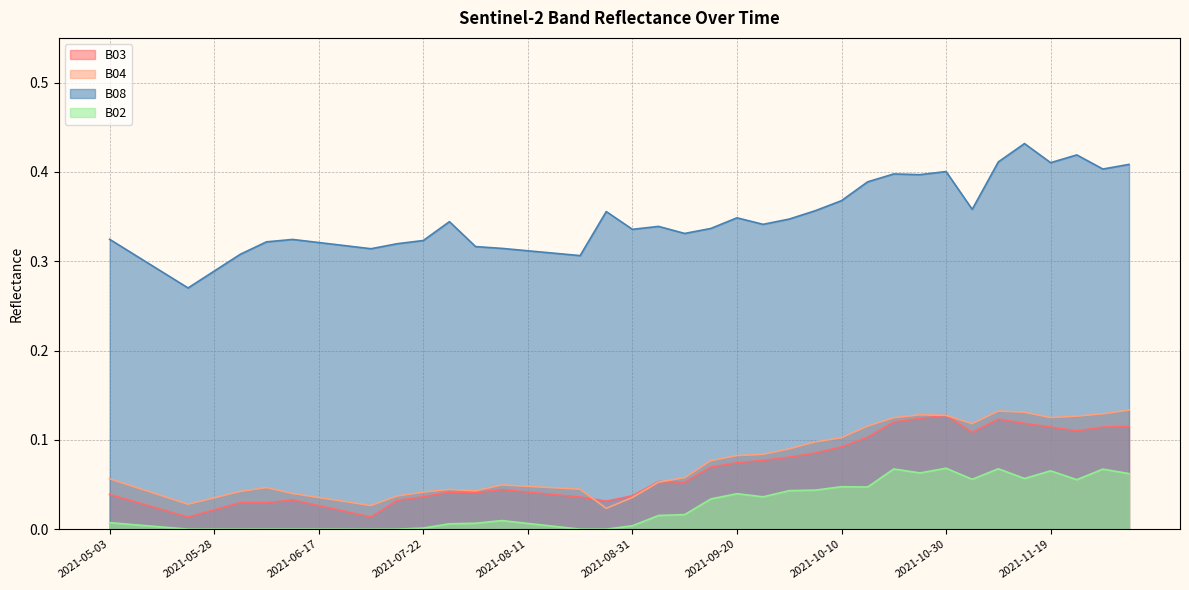

What position from the right is 2021-10-15?

11